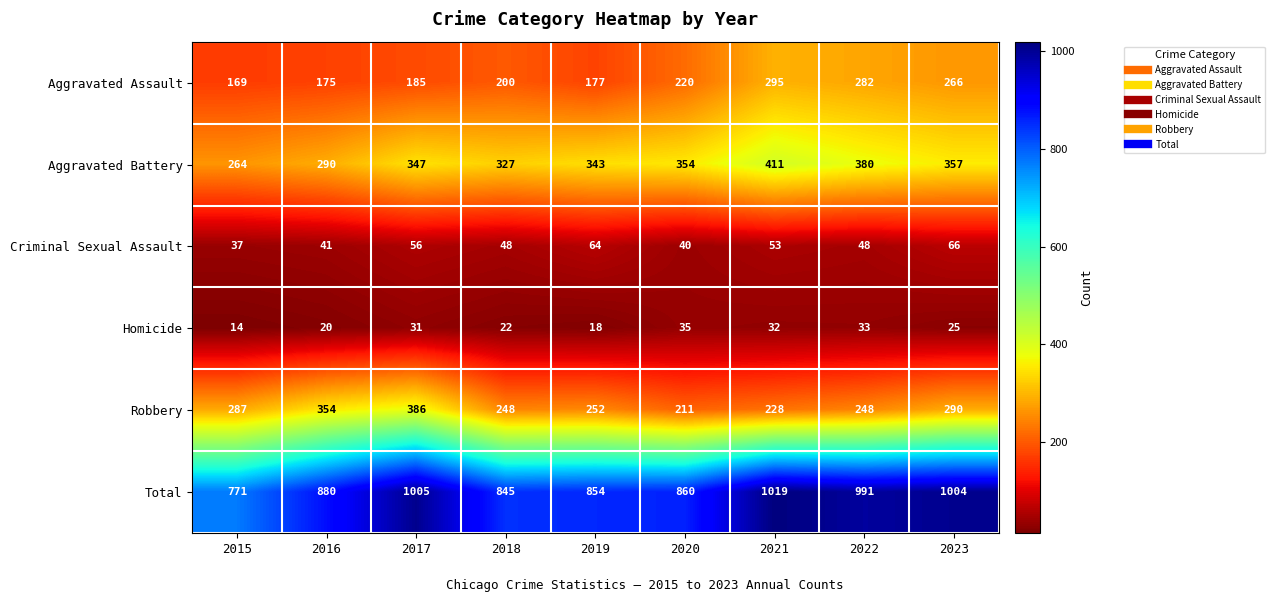

Rank the series at 2016 from lowest to highest value.

Homicide, Criminal Sexual Assault, Aggravated Assault, Aggravated Battery, Robbery, Total